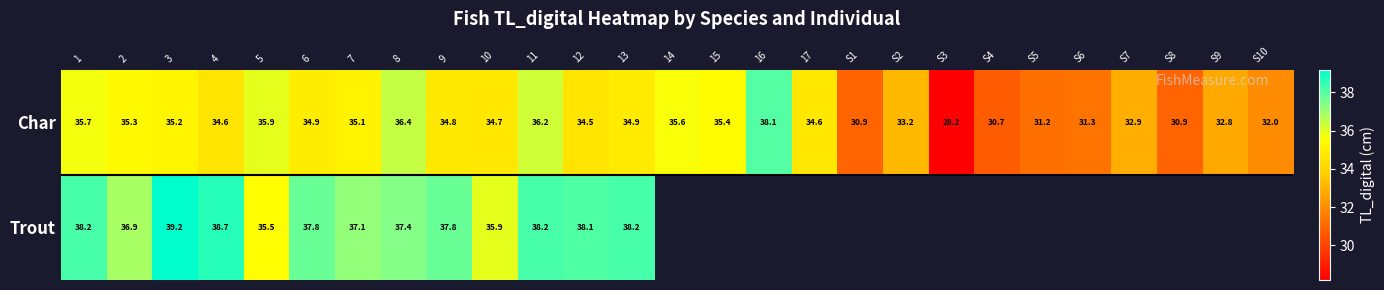

At 13, list the series in order from smallest to largest.

Char, Trout